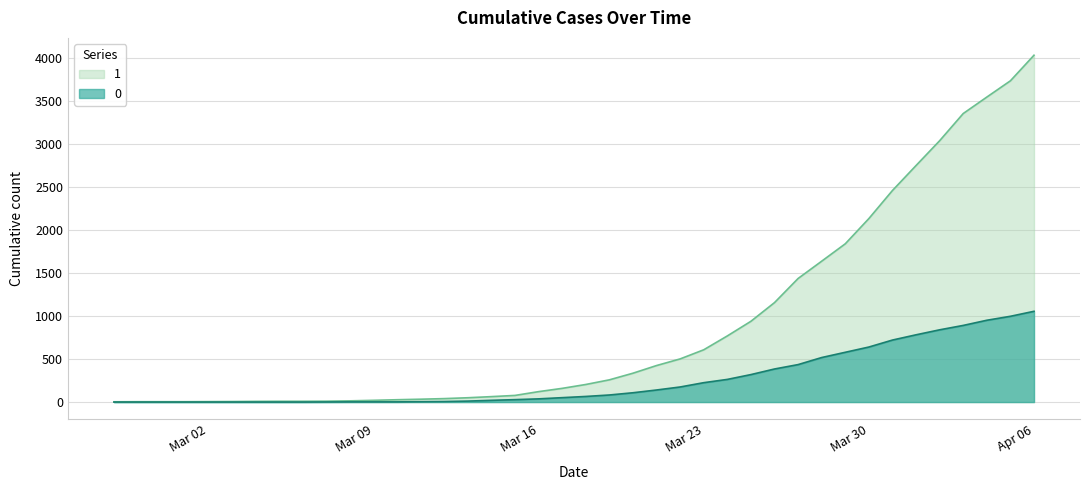

True or false: 0 has more than 0 interior local peaks.

False